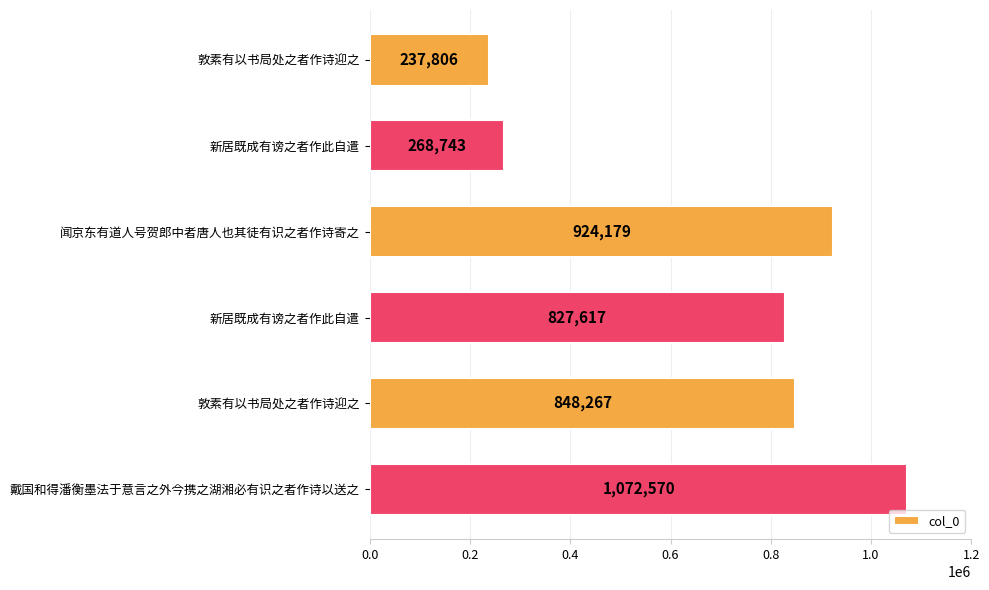

How many bars are there in total?

6